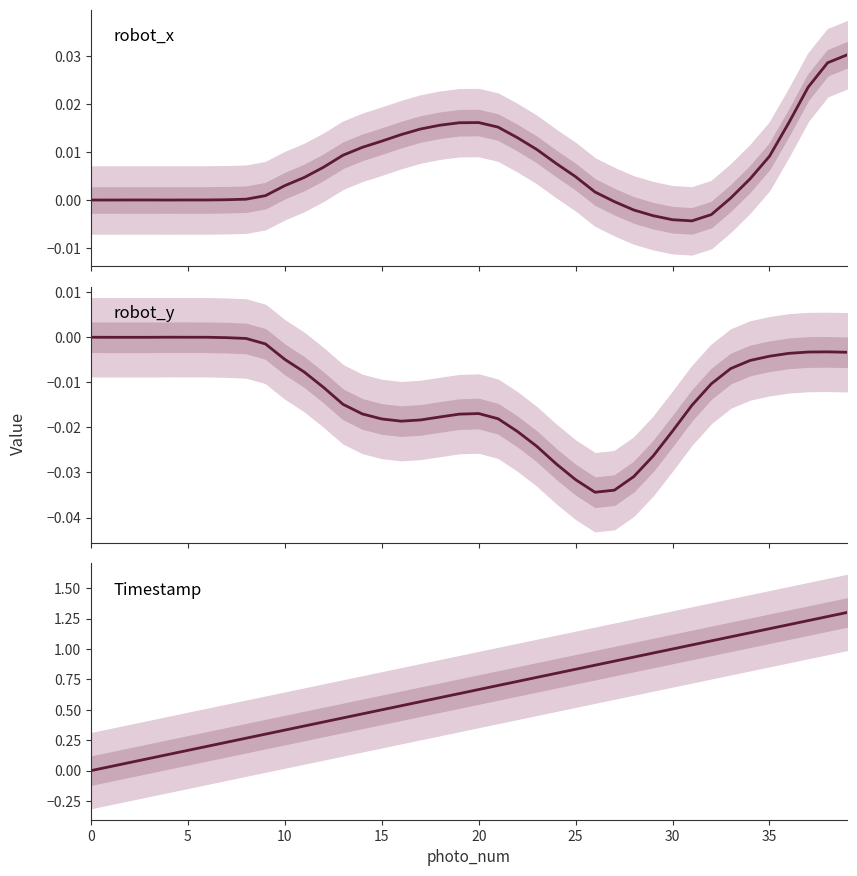

At which category is the sum across all series the highest?

39